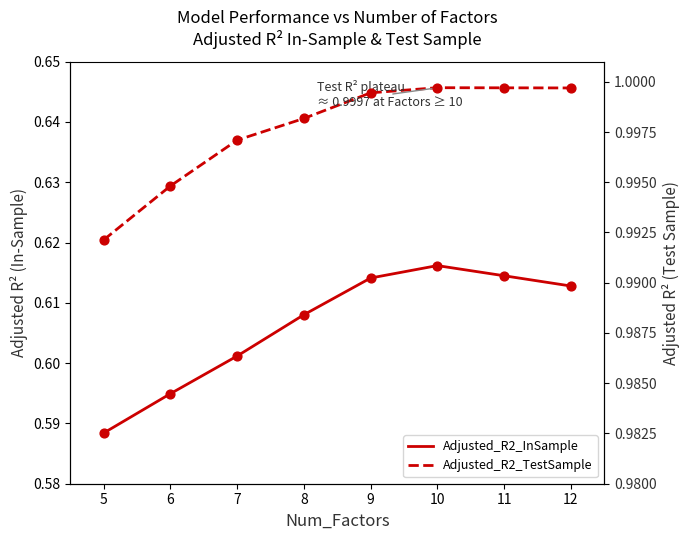

Which series contains the lowest Y value?

Adjusted_R2_InSample